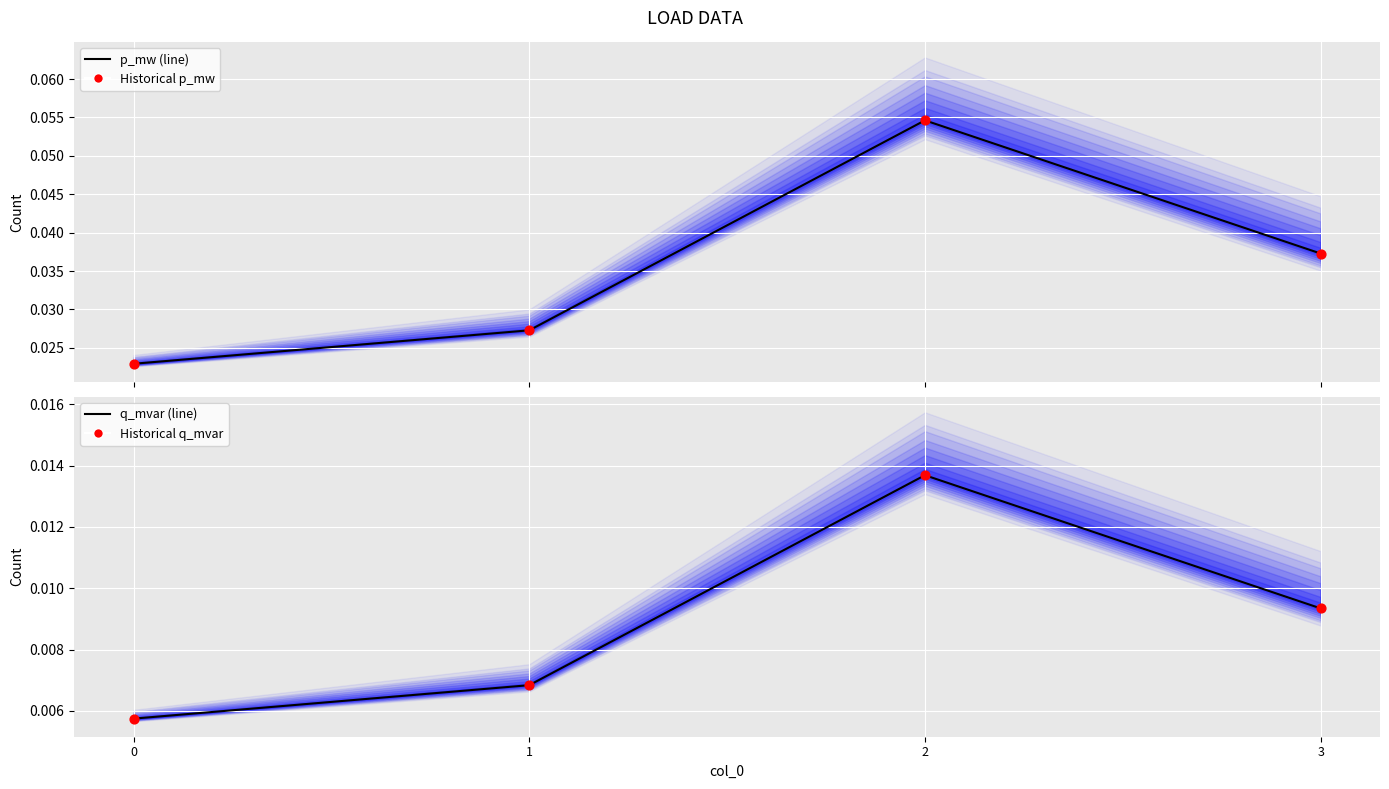

Which series has the largest Y range (max minus min)?

p_mw (line)